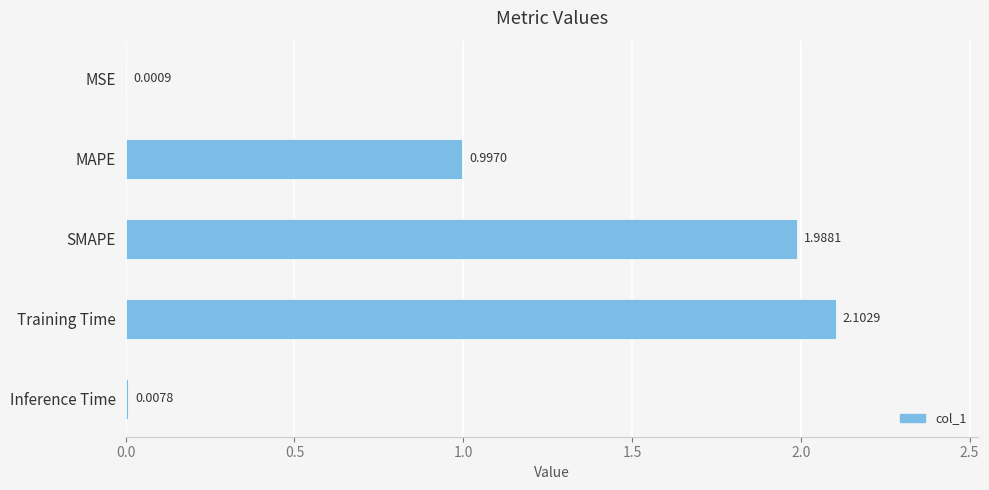

Which label corresponds to the largest value in the chart?

Training Time